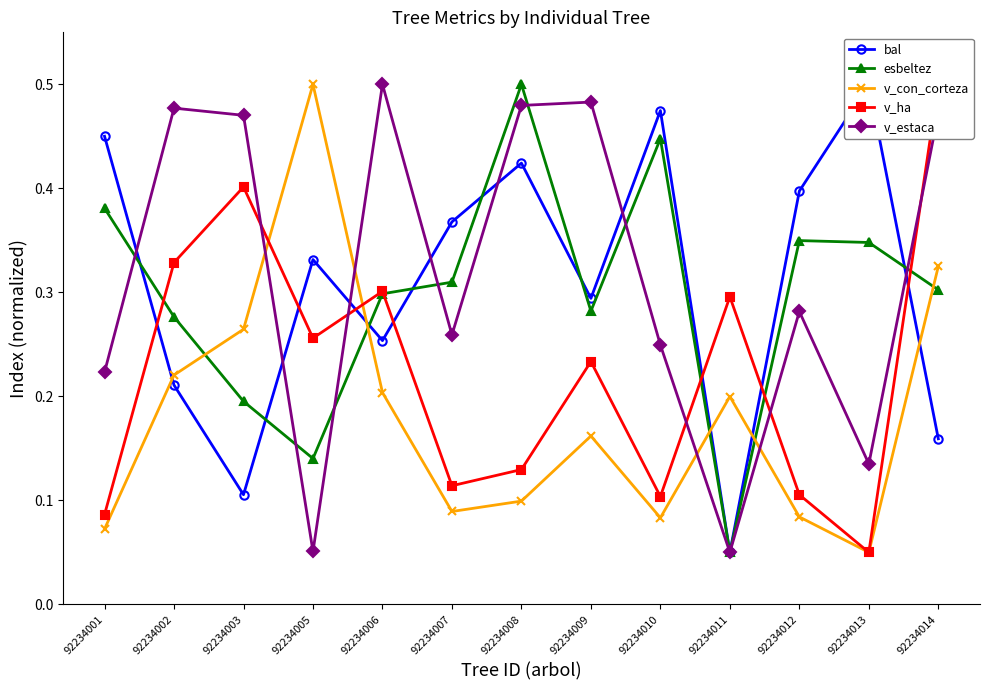

How many interior local peaks does the v_ha series have?

4